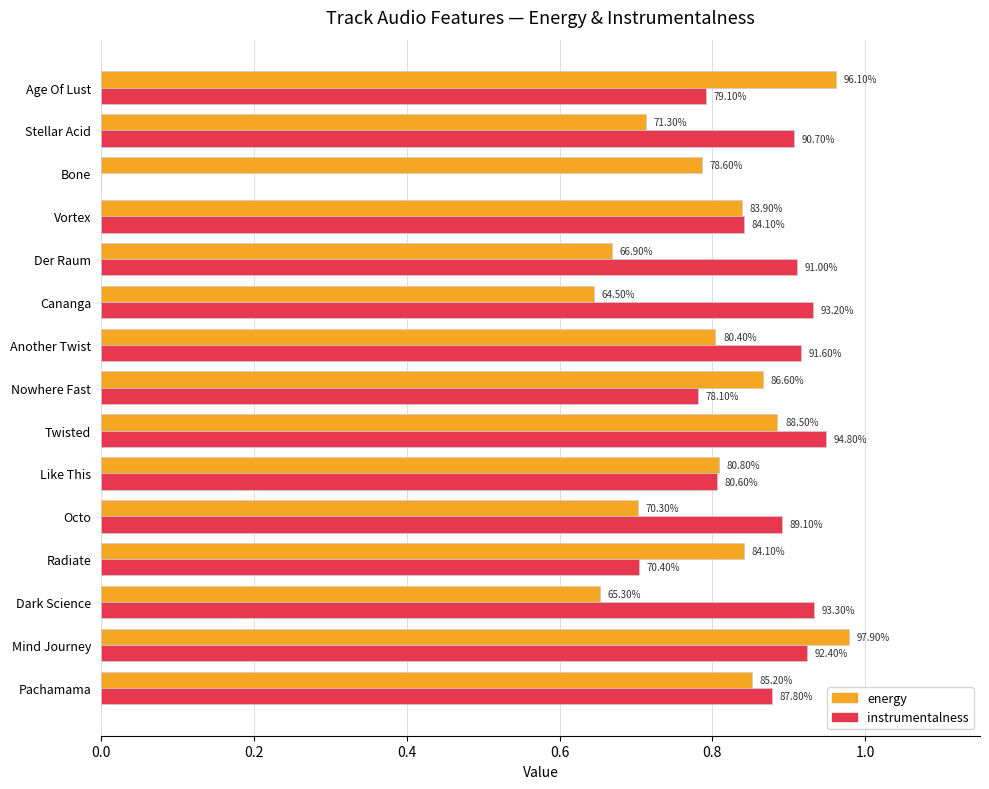

What are all the series names shown in the legend?

energy, instrumentalness